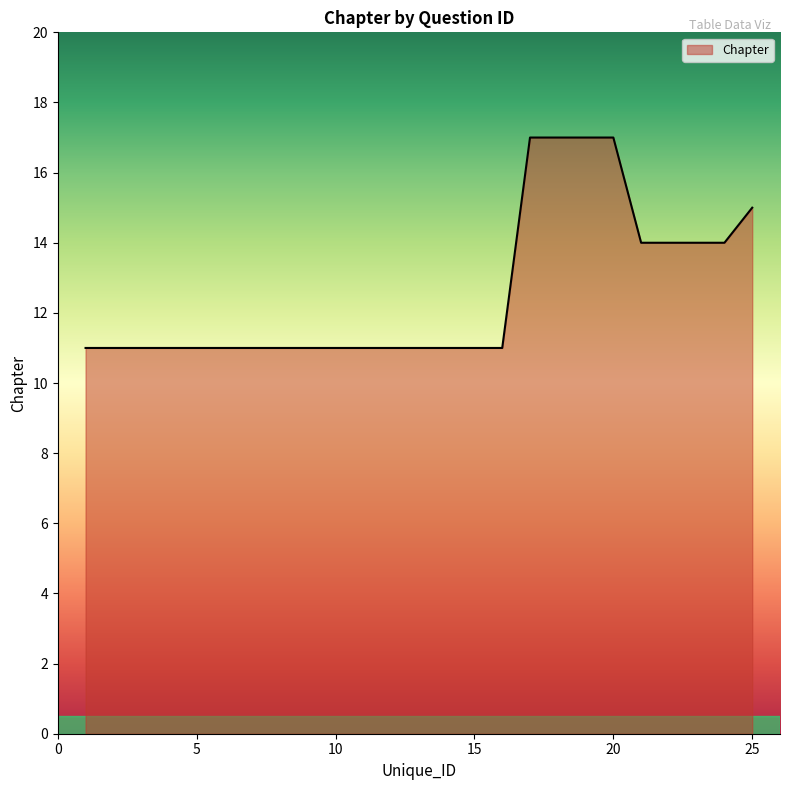

How many categories are shown in the chart?

25